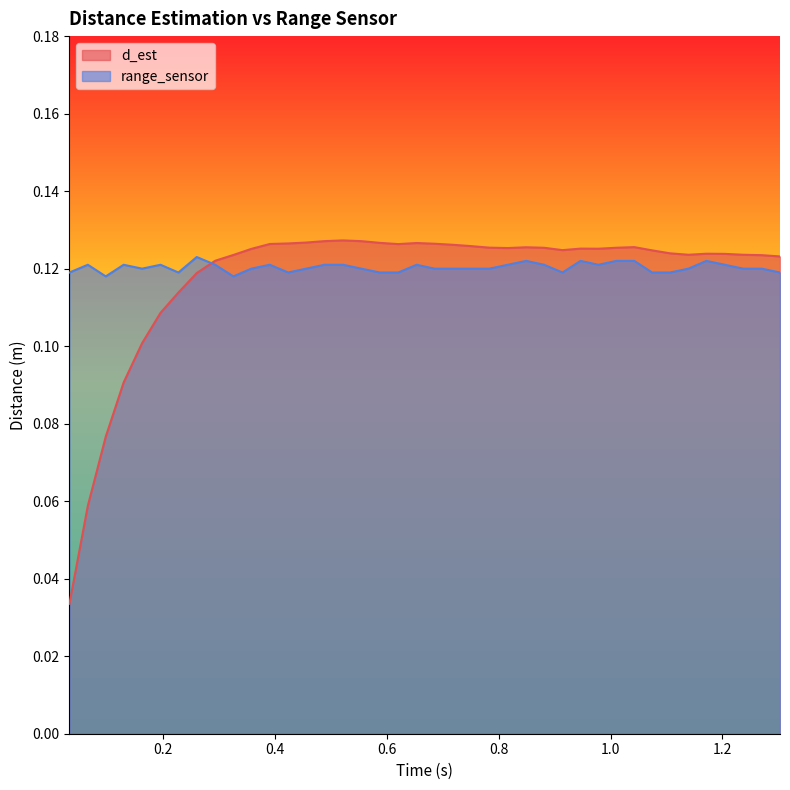

At how many categories does at least one series exceed 0?

40